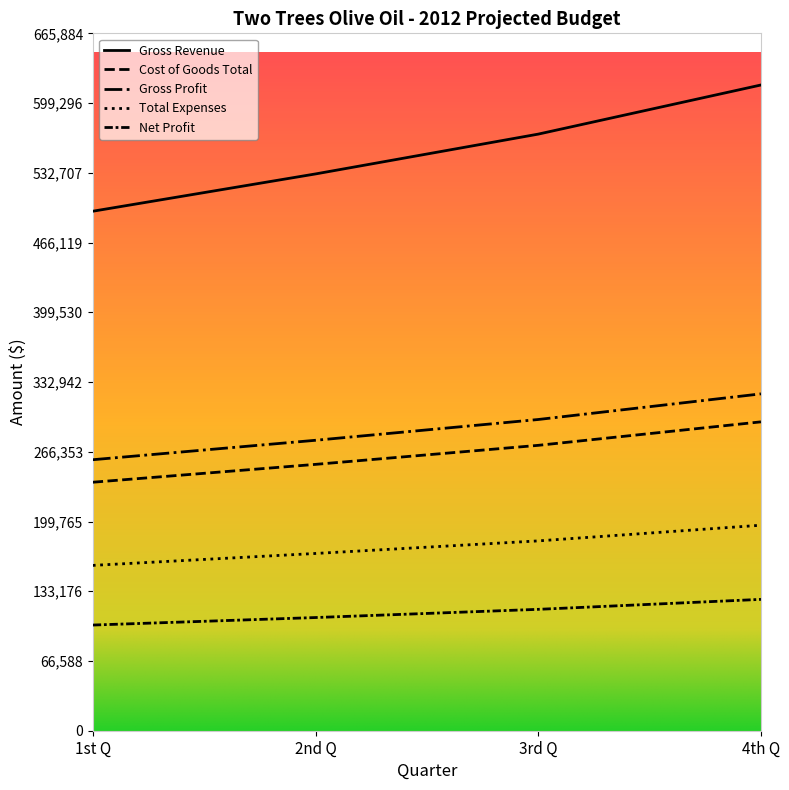

How many lines are shown in the chart?

5